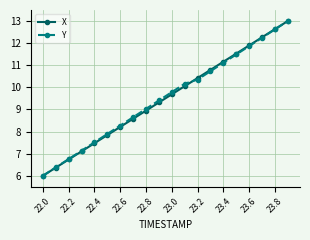

What is the minimum value for X?

6.0